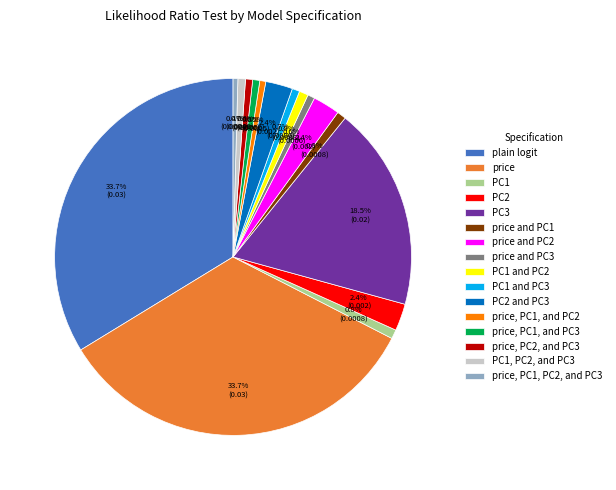

Does any single category account for the majority?

No